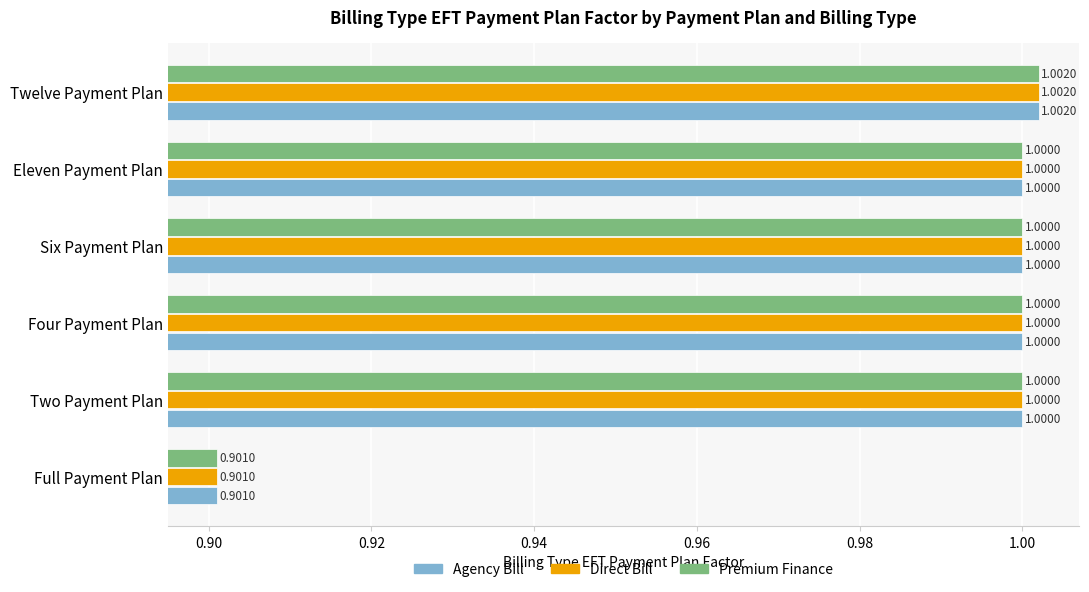

What is the sum of all Direct Bill values?

5.9